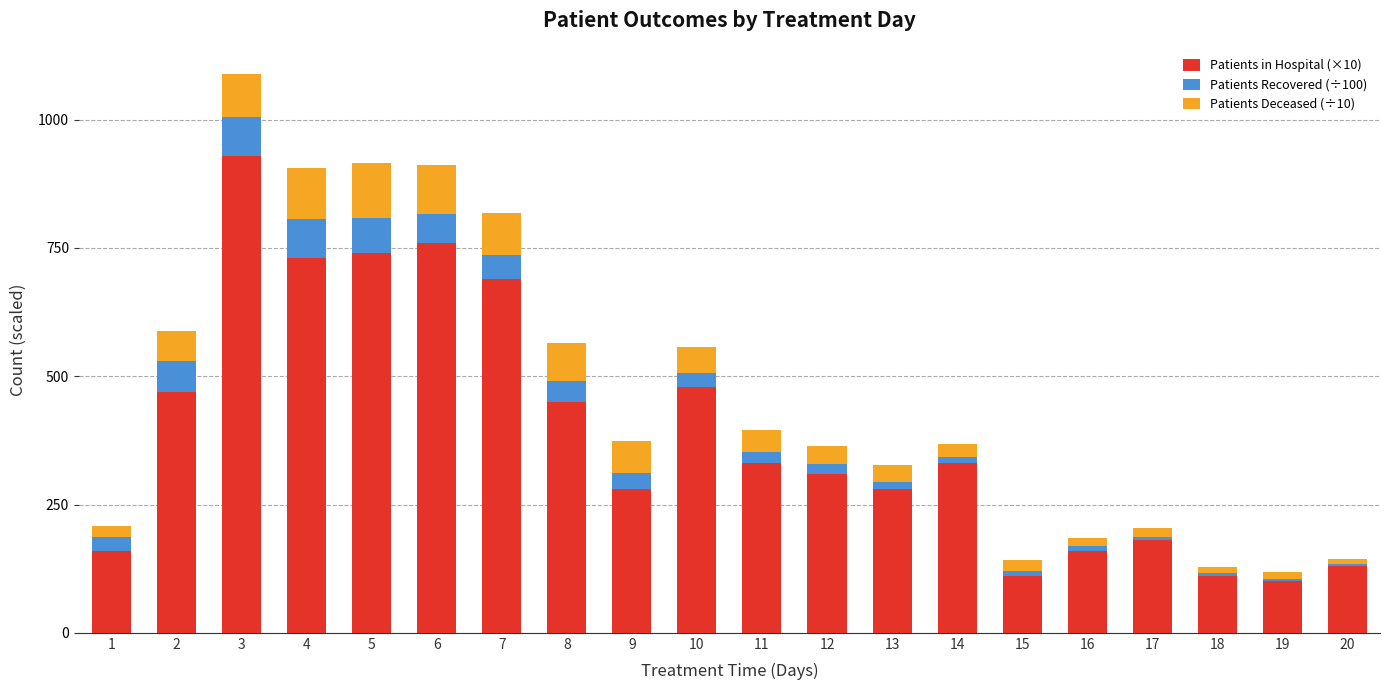

Are the bars grouped side by side (vs. stacked)?

No